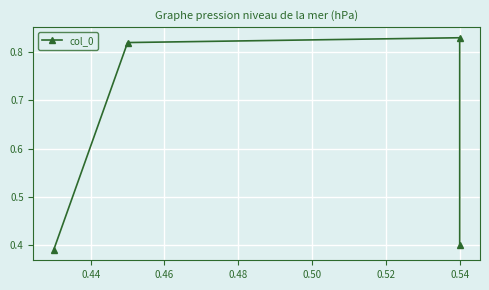

Does the chart display data point markers on the line(s)?

Yes